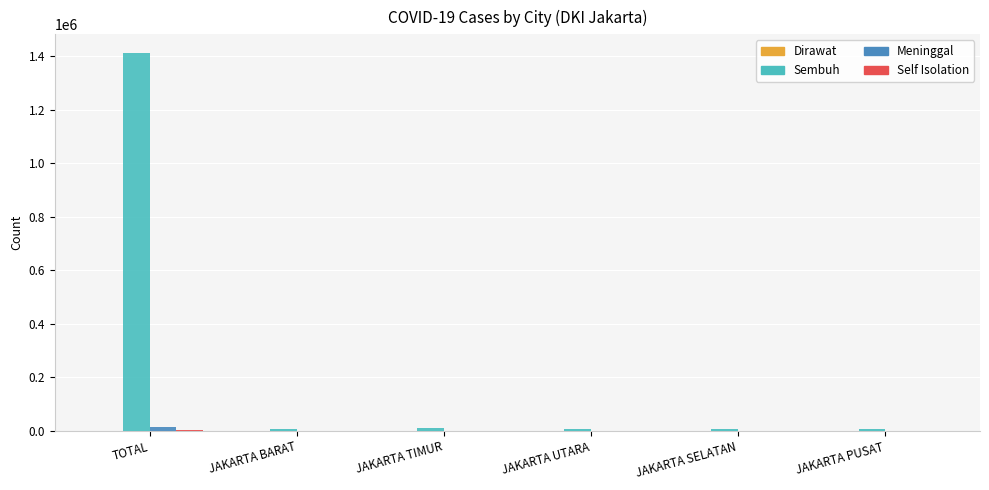

The value of Sembuh at TOTAL is 2042845. True or false?

False